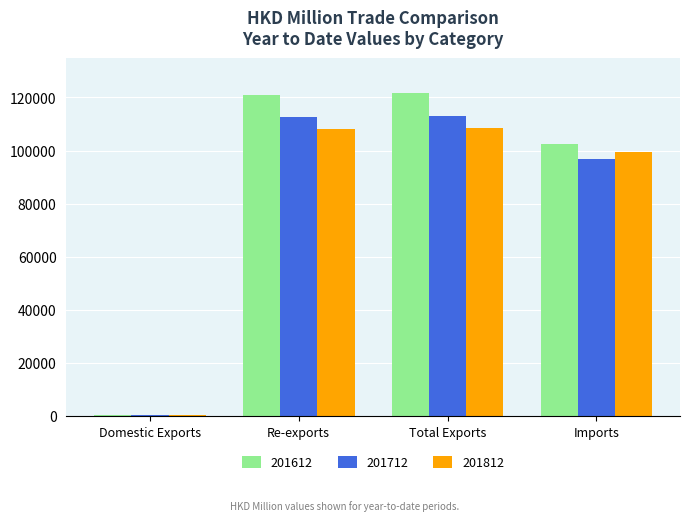

What is the maximum value shown in the chart?

121647.3